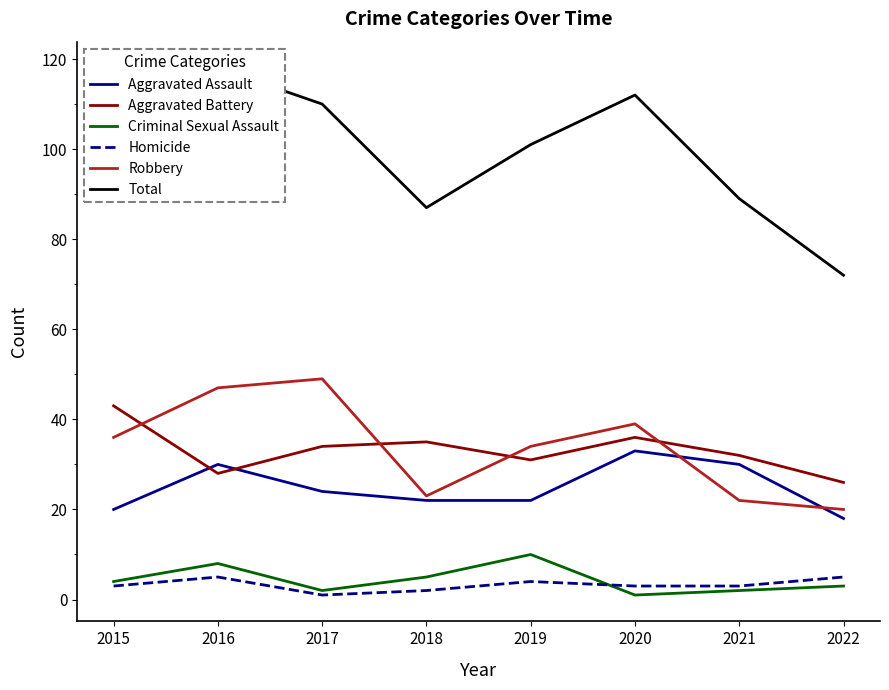

After their last crossing, which series has the higher values: Aggravated Assault or Aggravated Battery?

Aggravated Battery